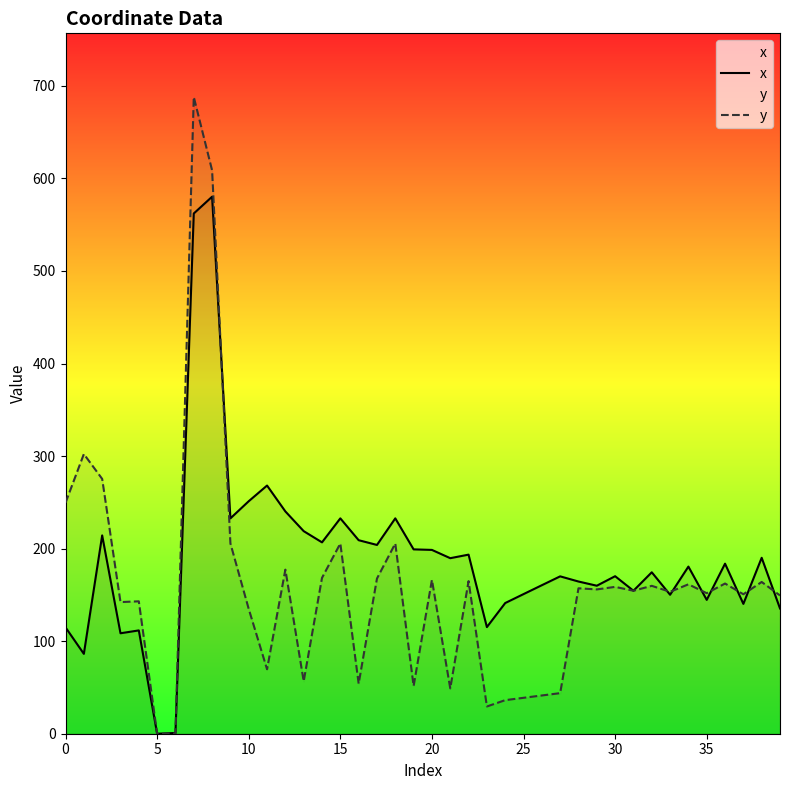

Where is x nearest to the value 290?

11